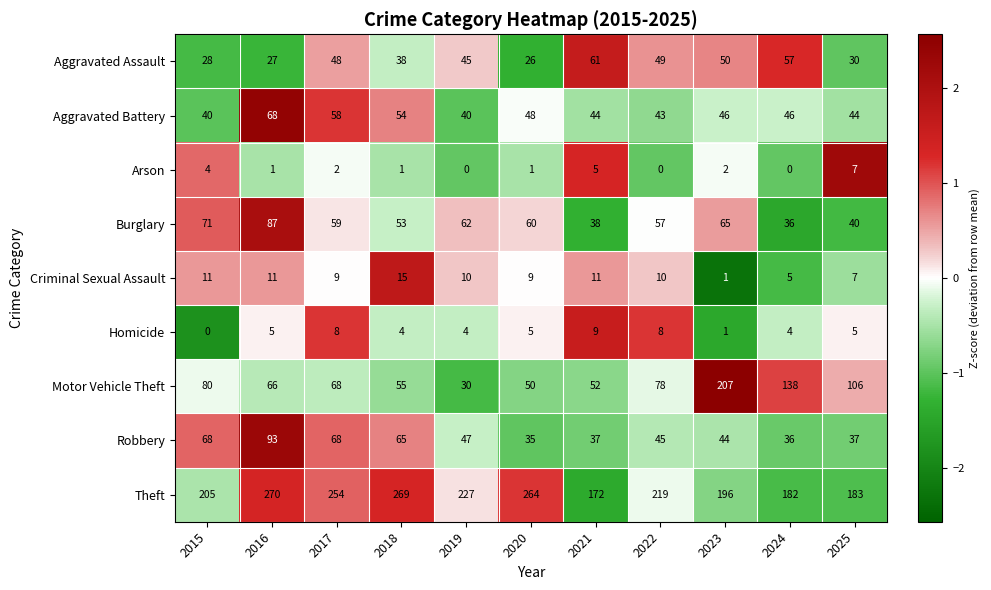

Where is Aggravated Assault nearest to the value 43?

2019